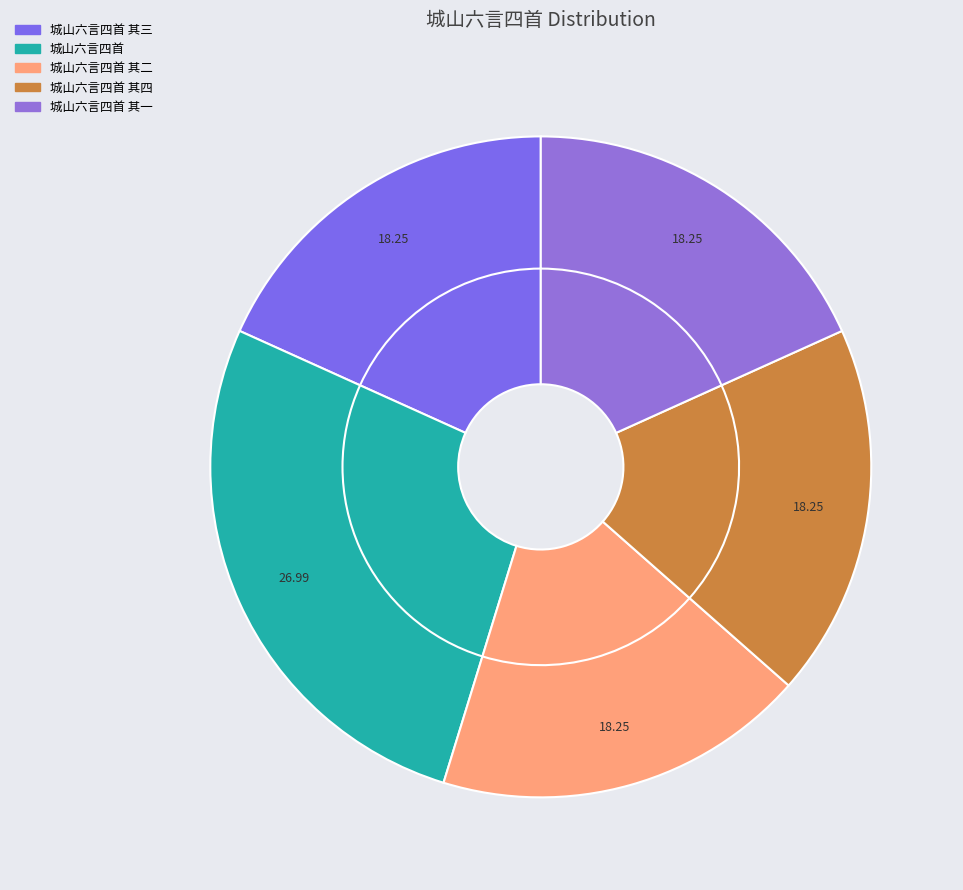

Is there any slice that represents more than half of the pie?

No